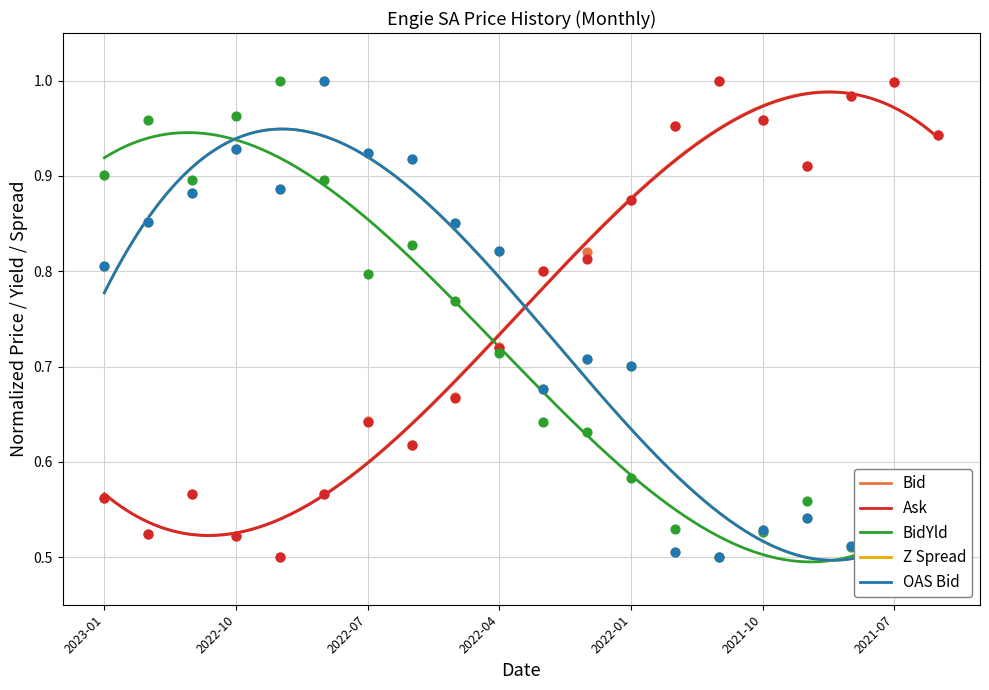

At which category is the sum across all series the highest?

2022-08